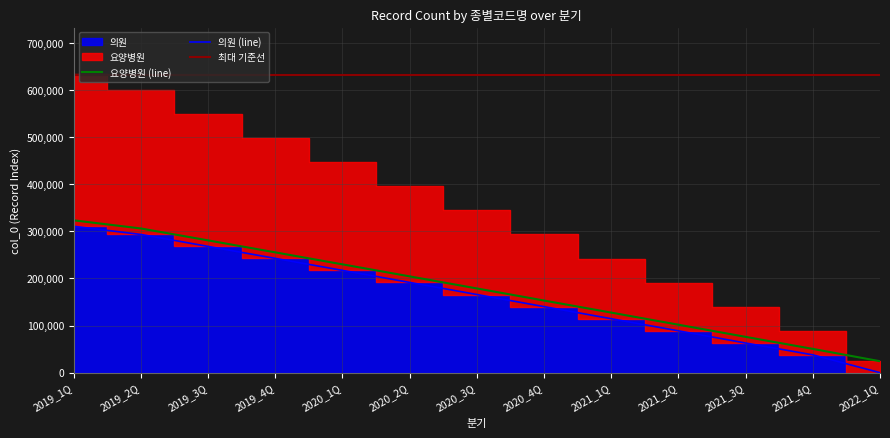

List the labels in order of 요양병원 (line) value, smallest first.

2022_1Q, 2021_4Q, 2021_3Q, 2021_2Q, 2021_1Q, 2020_4Q, 2020_3Q, 2020_2Q, 2020_1Q, 2019_4Q, 2019_3Q, 2019_2Q, 2019_1Q